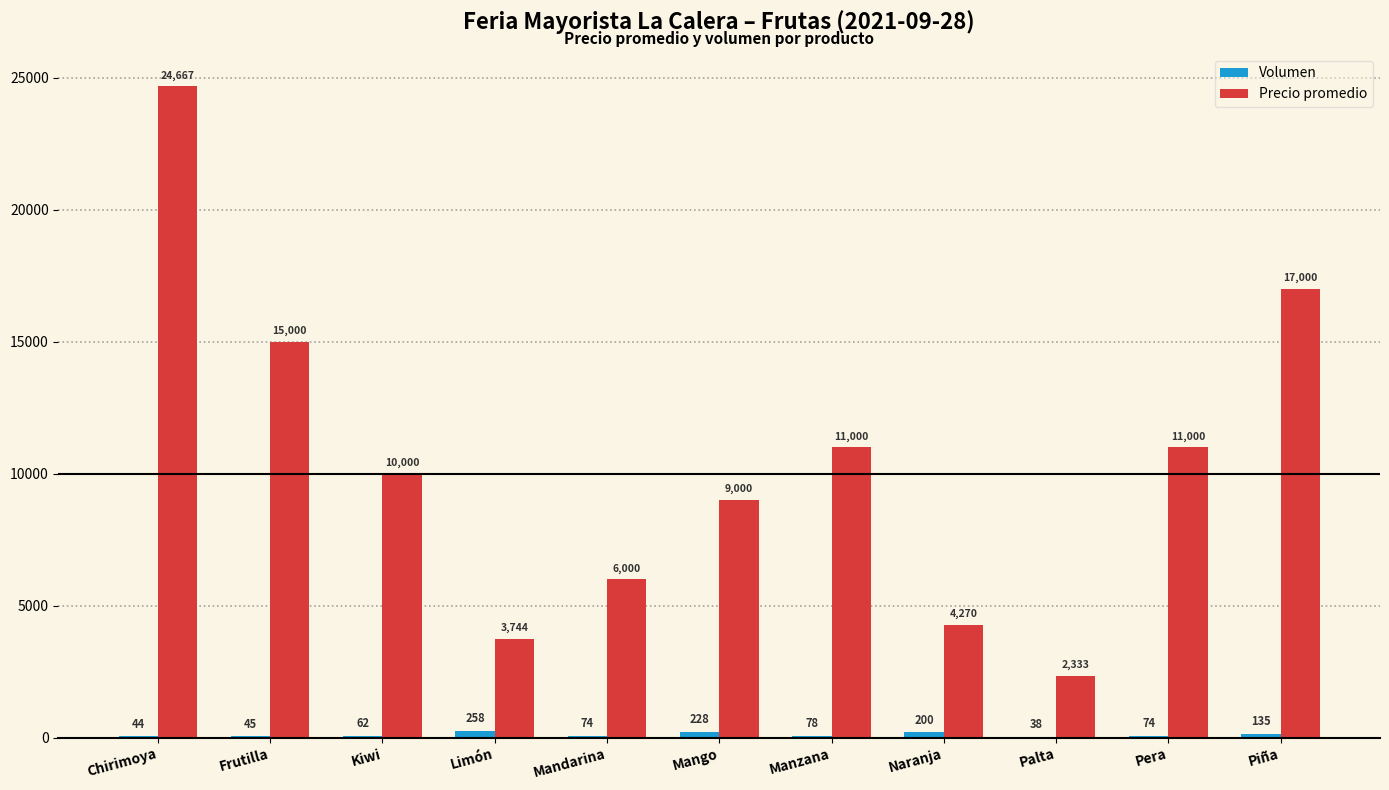

Which series has the largest total across all categories?

Precio promedio